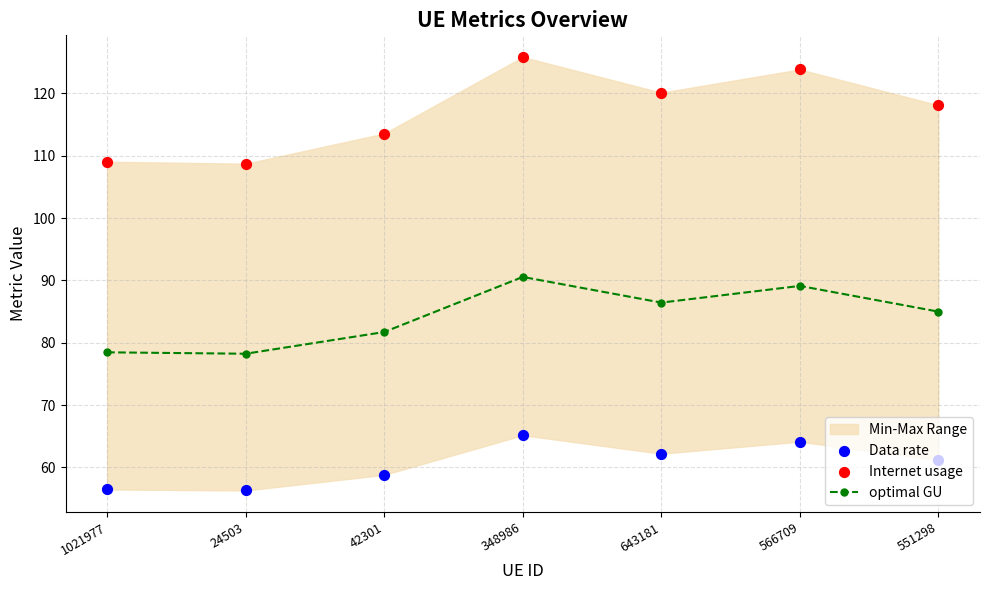

Which series reaches the maximum Y coordinate?

Internet usage